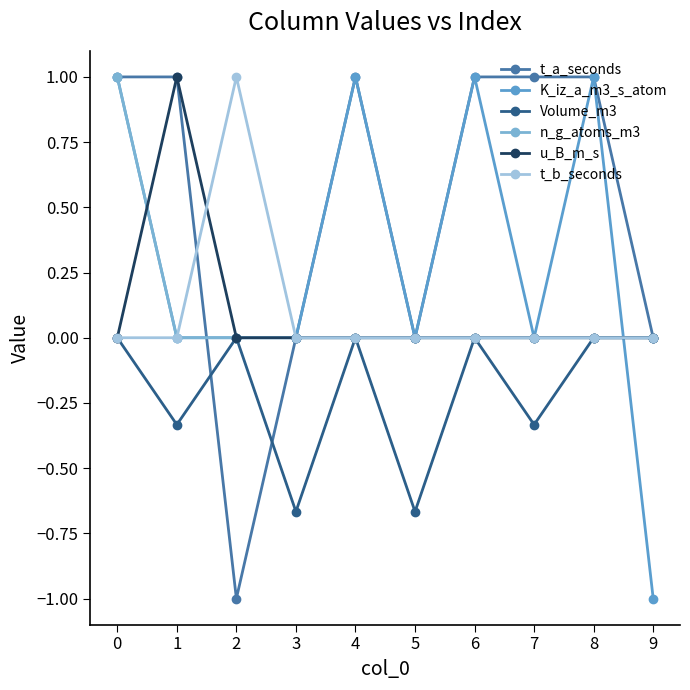

At which label does u_B_m_s reach its peak?

1